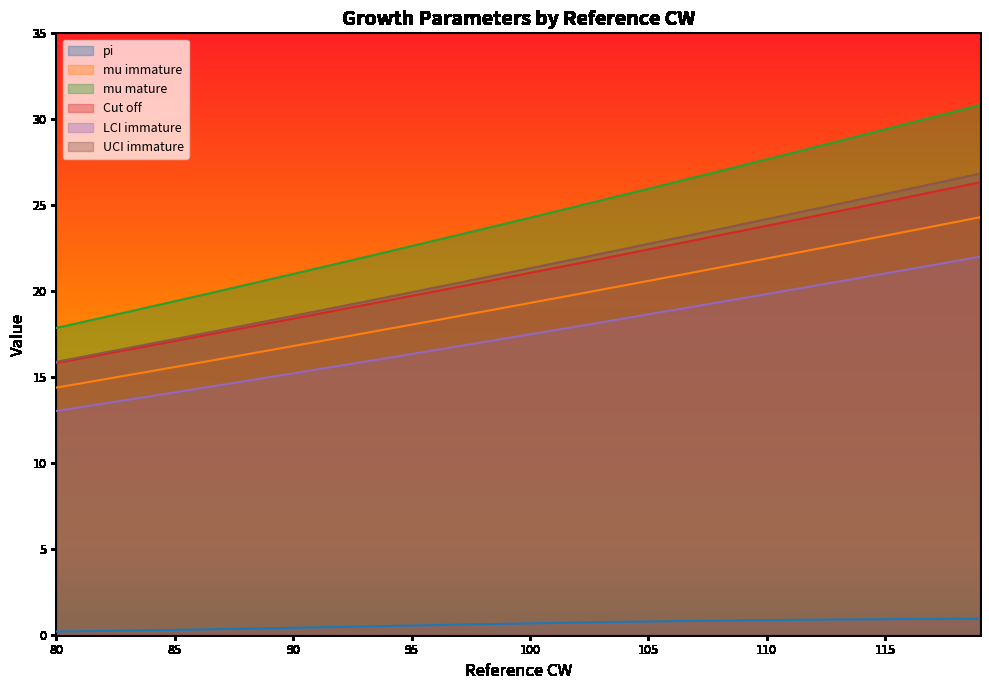

What is the average value of the LCI immature series?

17.4